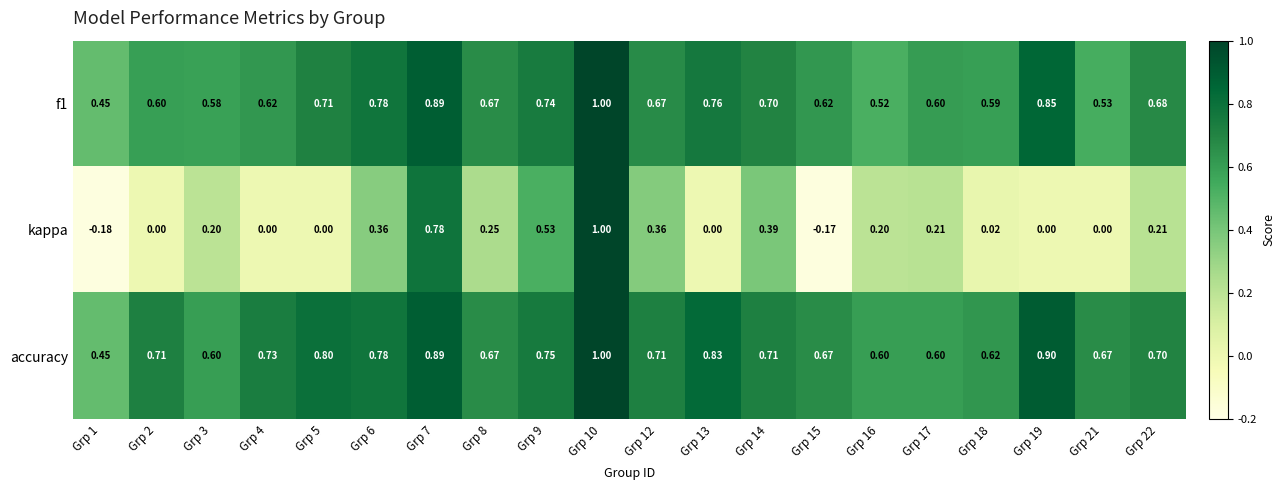

Which series has the largest total across all categories?

accuracy